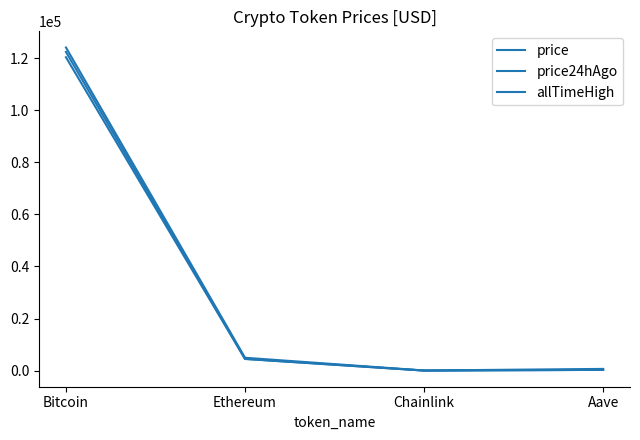

How many distinct data groups are displayed?

3